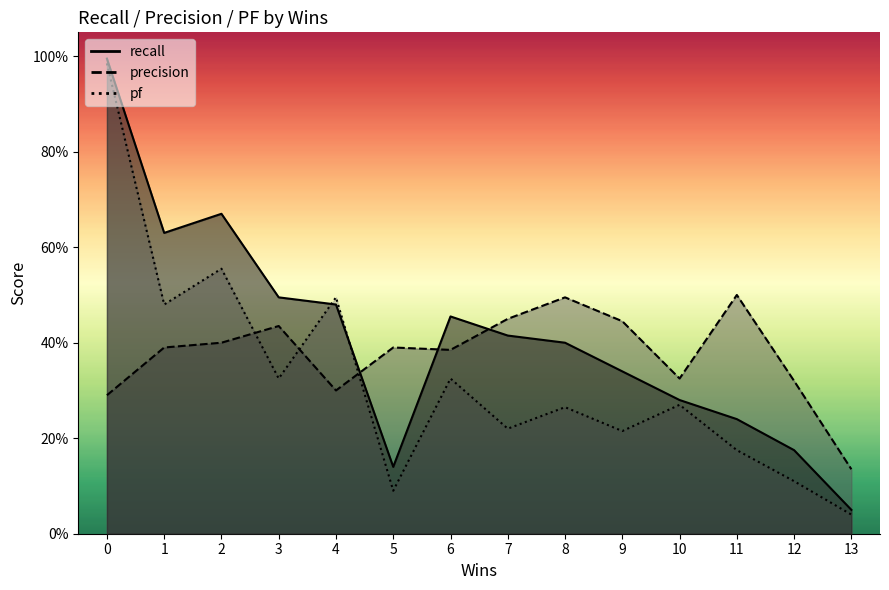

What is the value of the pf point at the 7th from the left?

0.3